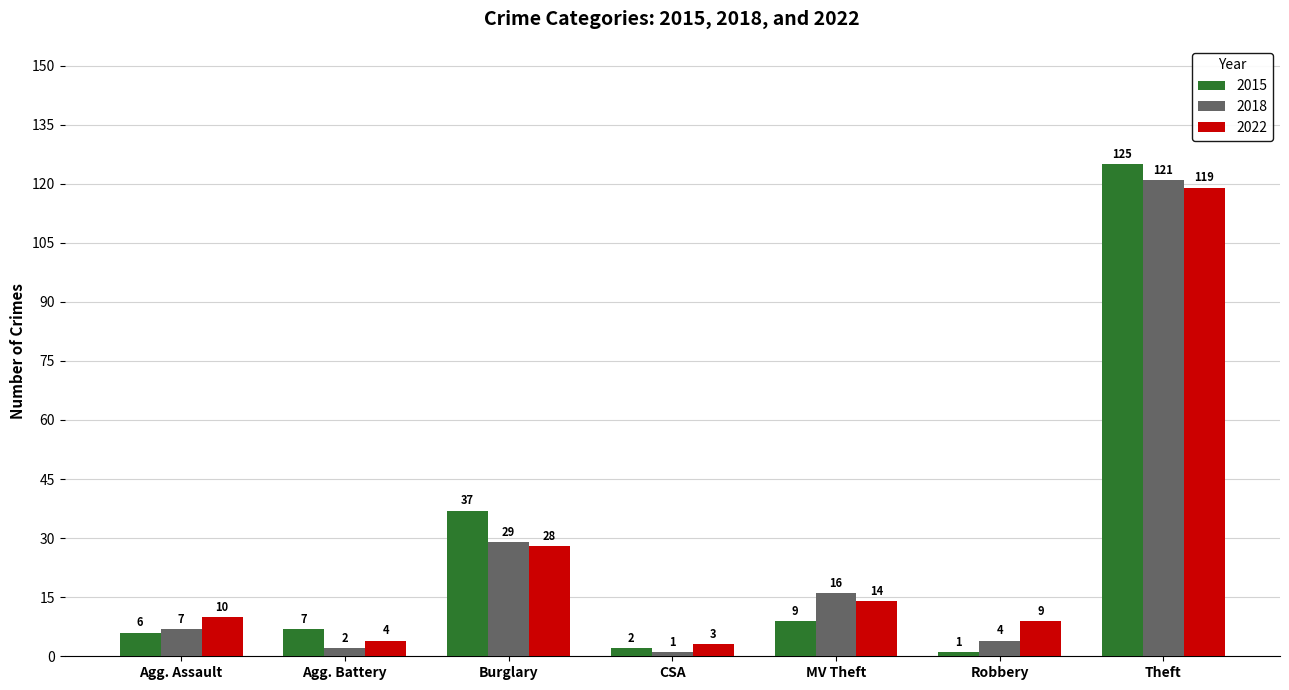

How many distinct data groups are displayed?

3